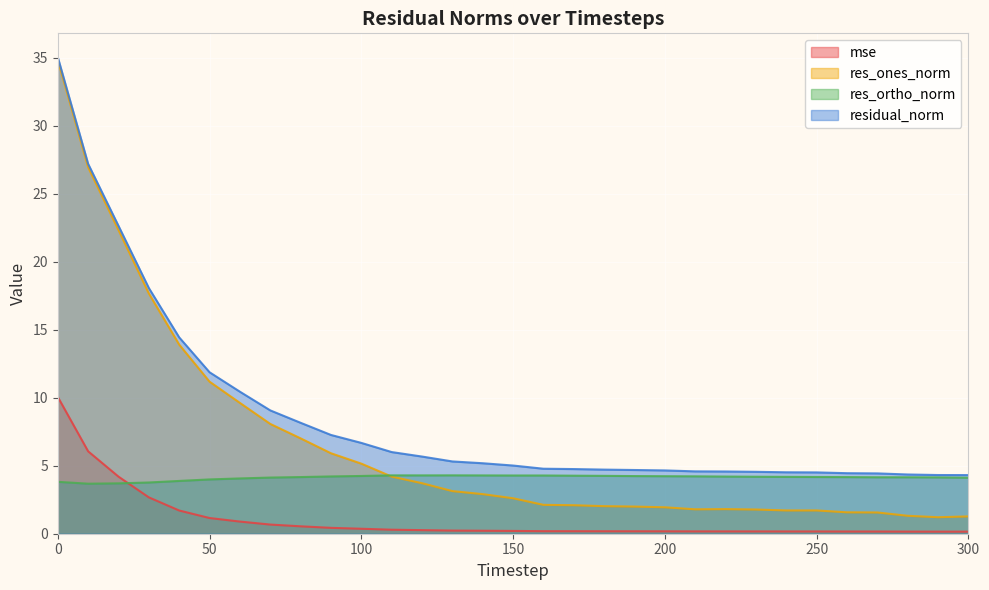

Is it true that res_ortho_norm equals 4.1 at 280?

True